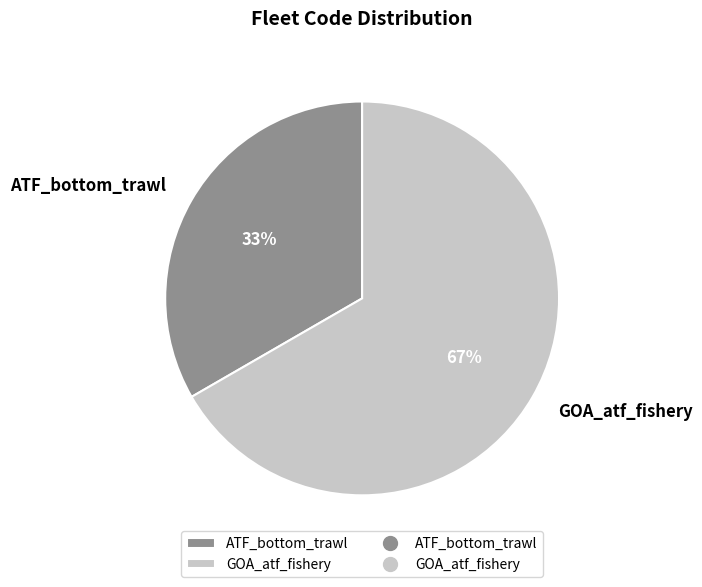

Combined, do GOA_atf_fishery and ATF_bottom_trawl account for over 50%?

Yes